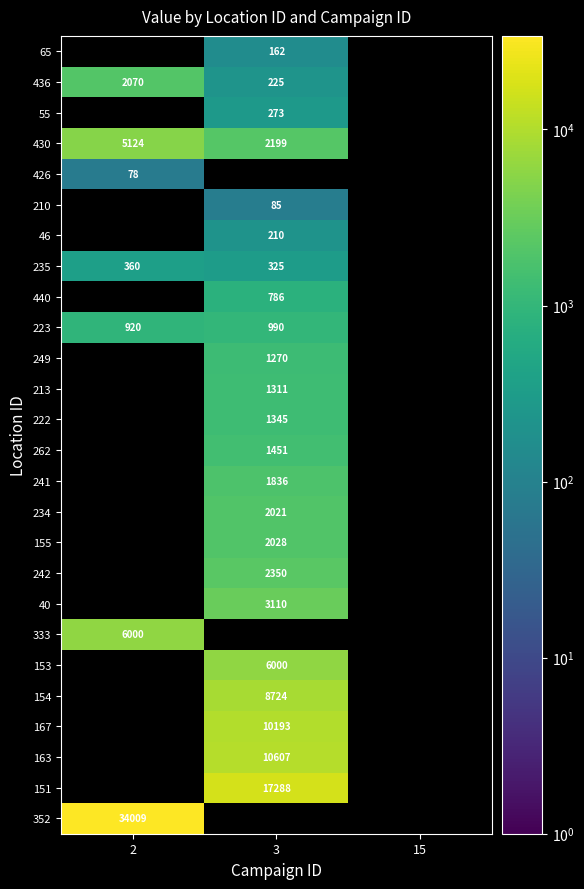

Between 3 and 15, which is larger?

3